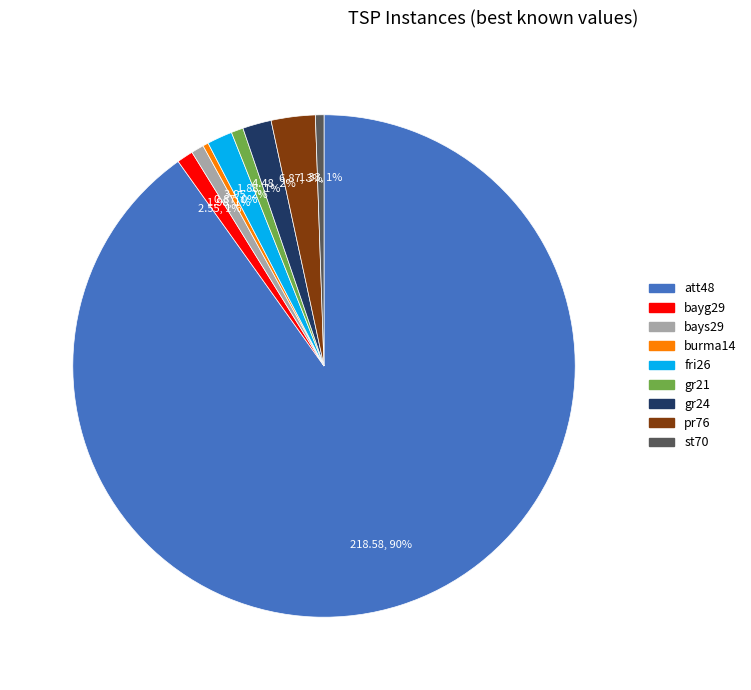

How many slices are in this pie chart?

9